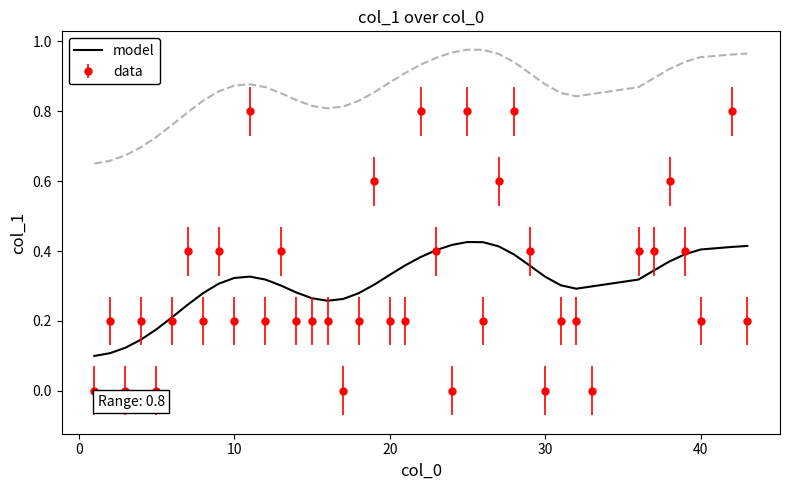

Is it true that data equals 0.0 at 30?

True